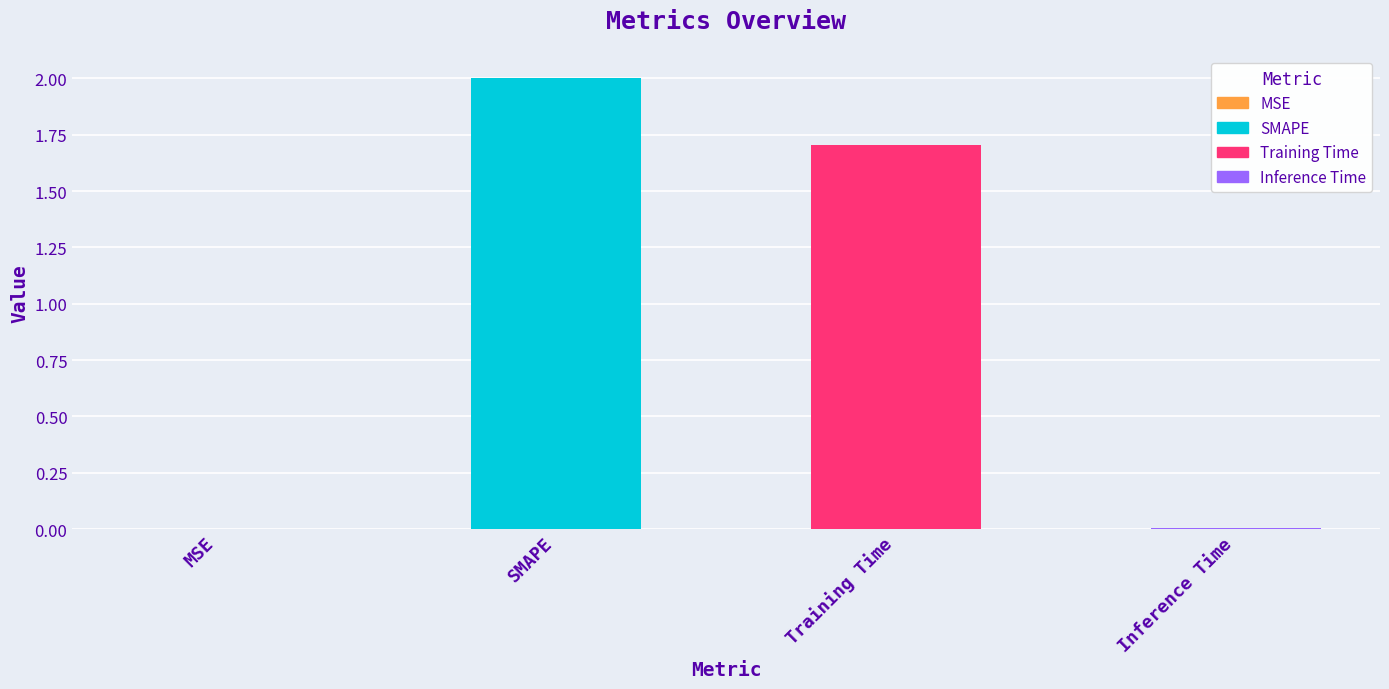

Are the bars grouped side by side (vs. stacked)?

No